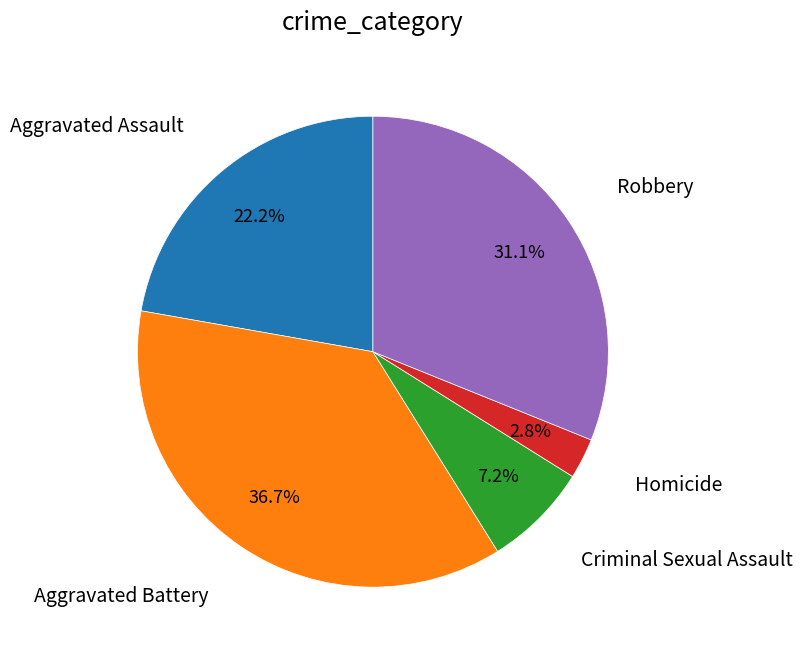

Does any single category account for the majority?

No